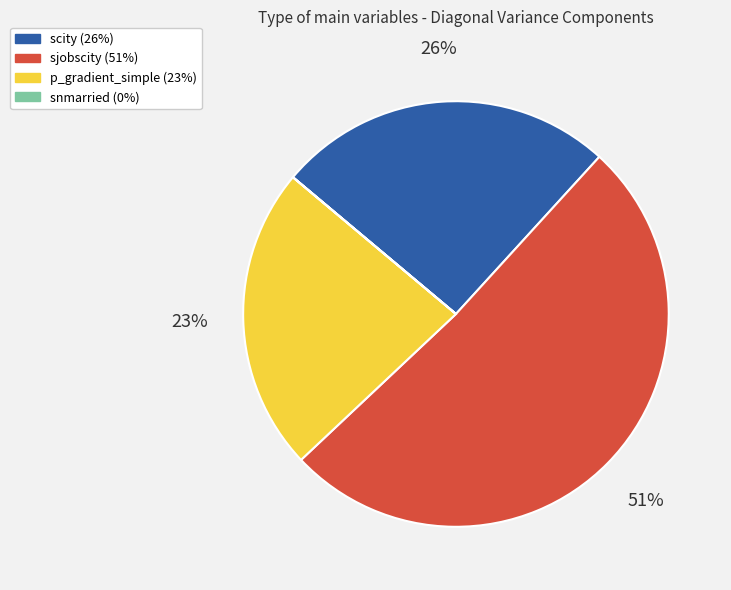

Is there any slice that represents more than half of the pie?

Yes